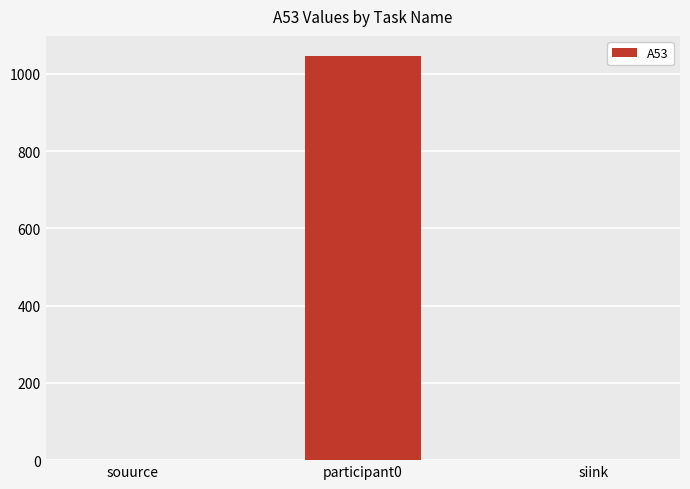

What is the average value?

349